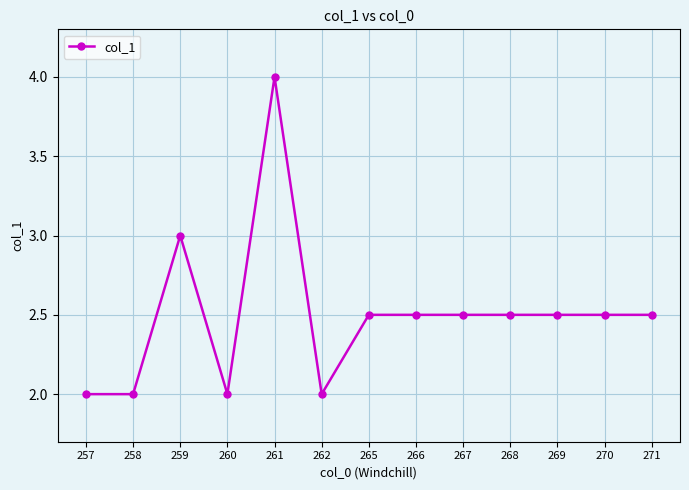

True or false: the data has more than 0 interior local peaks.

True